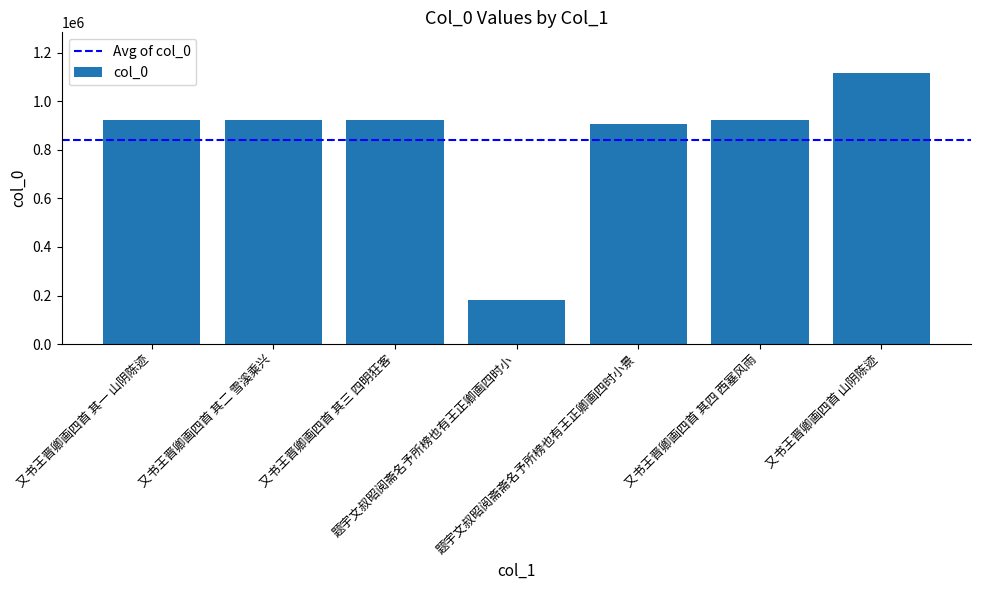

The value at 又书王晋卿画四首 其三 四明狂客 is 921847. True or false?

True